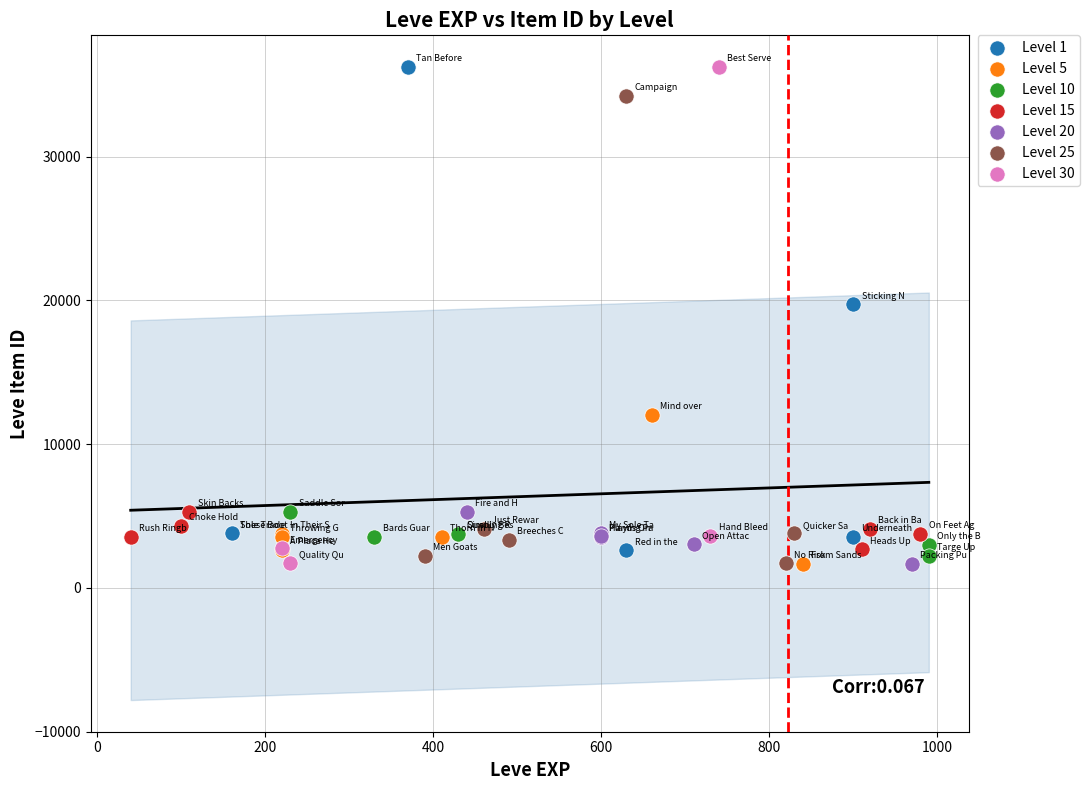

Which series has the widest spread of Y values?

Level 30